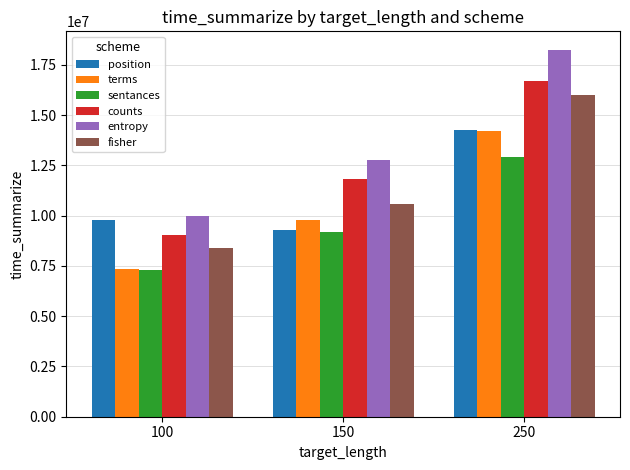

Is the value of sentances at 250 greater than the value of entropy at 250?

No